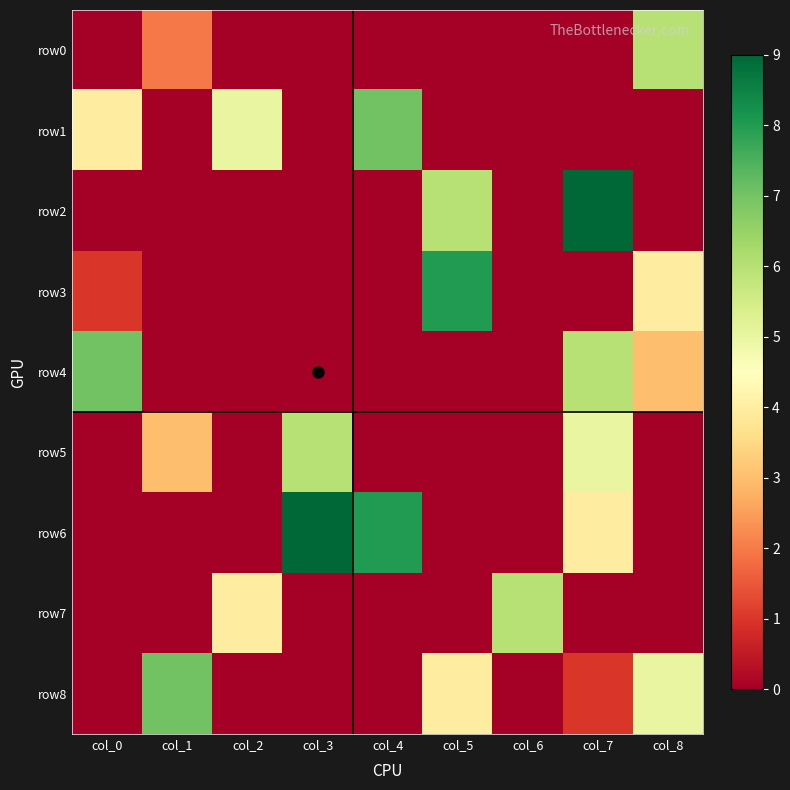

What is the total value across all series at col_3?

15